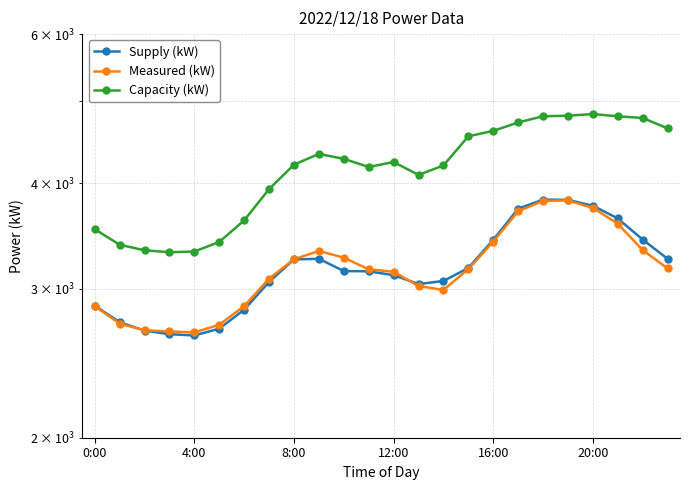

True or false: Capacity (kW) and Supply (kW) intersect in this chart.

False